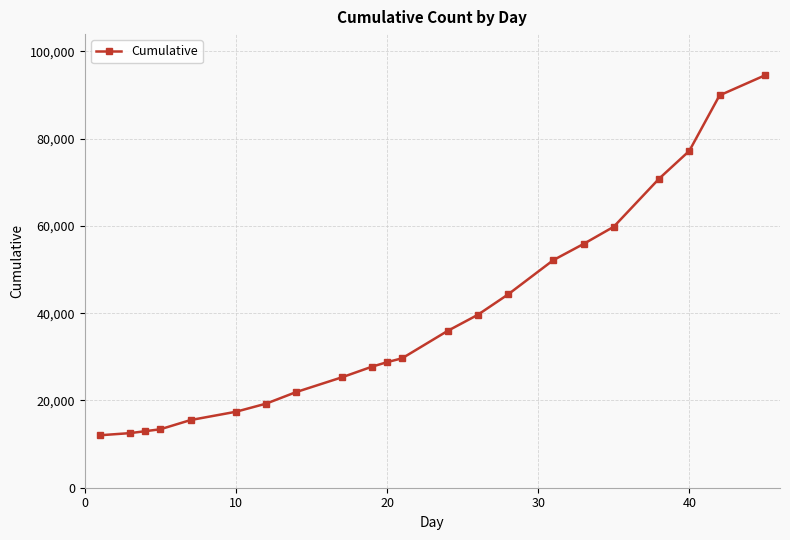

What is the value of the 1st point from the left?

12022